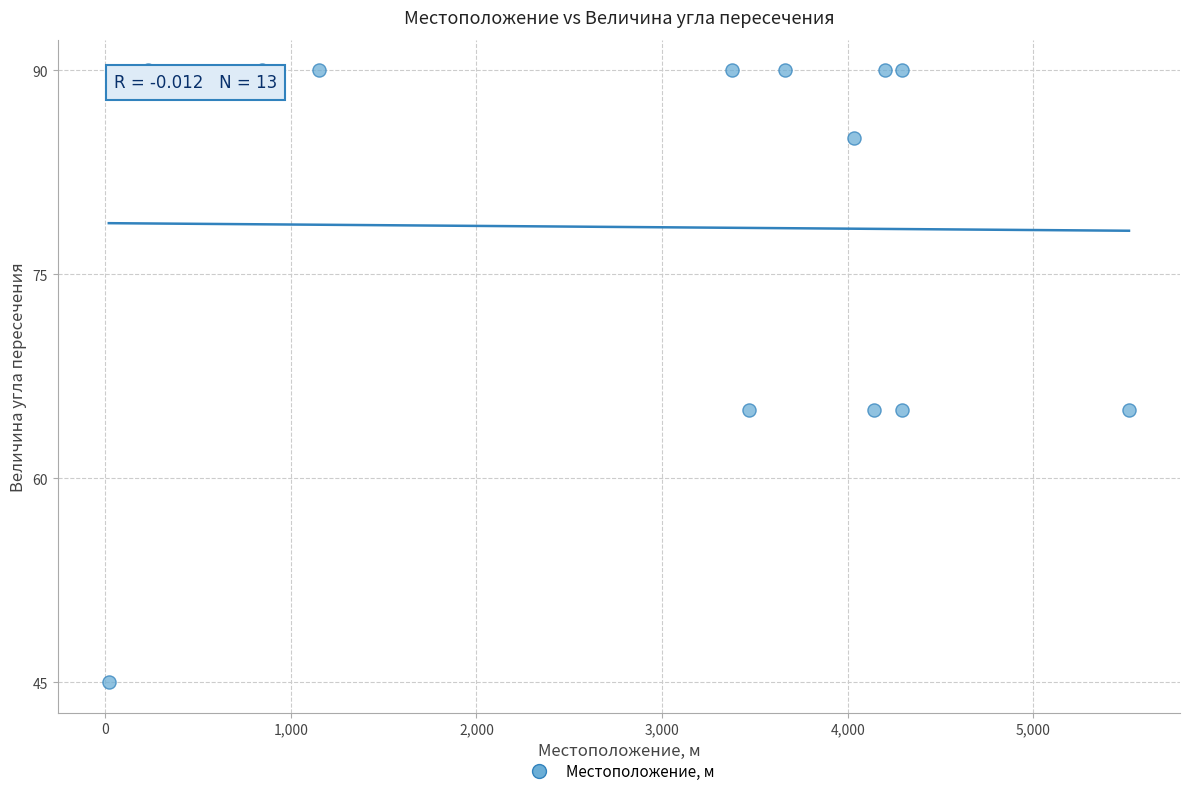

What is the range of Y values (max minus min)?

45